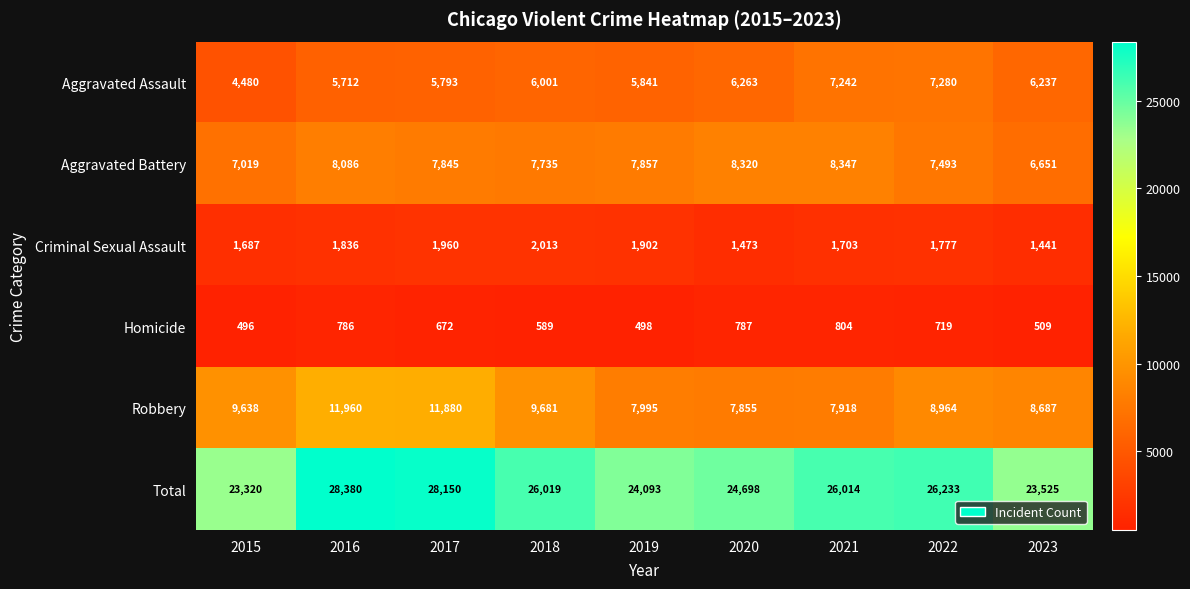

What is the difference between the maximum and minimum values in the Homicide series?

308